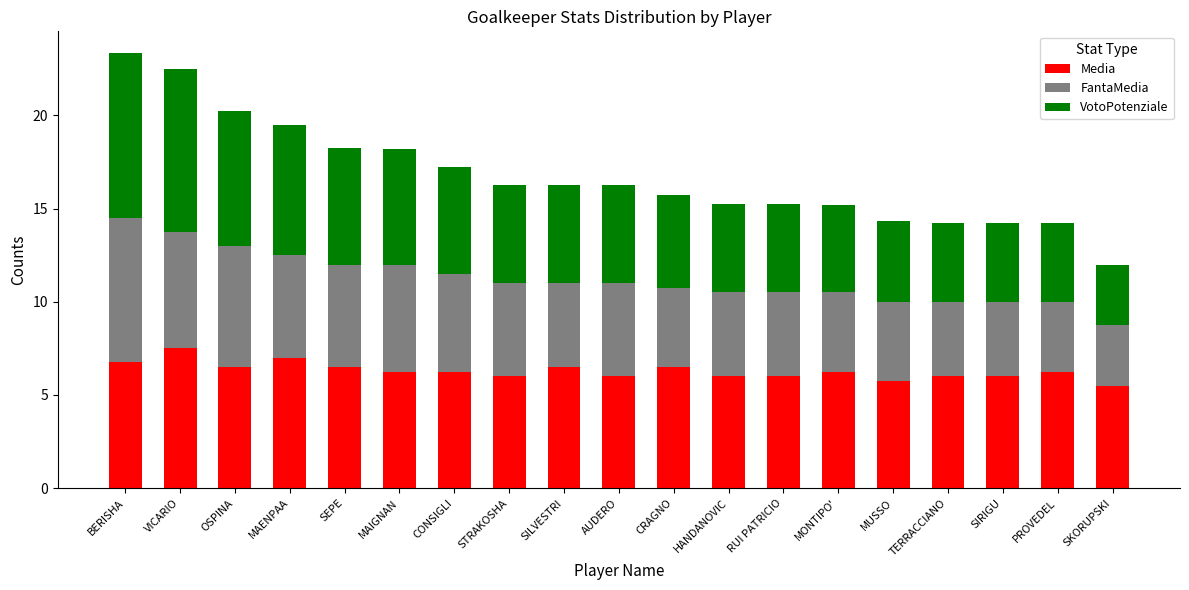

Is it true that Media equals 10.6 at MONTIPO'?

False